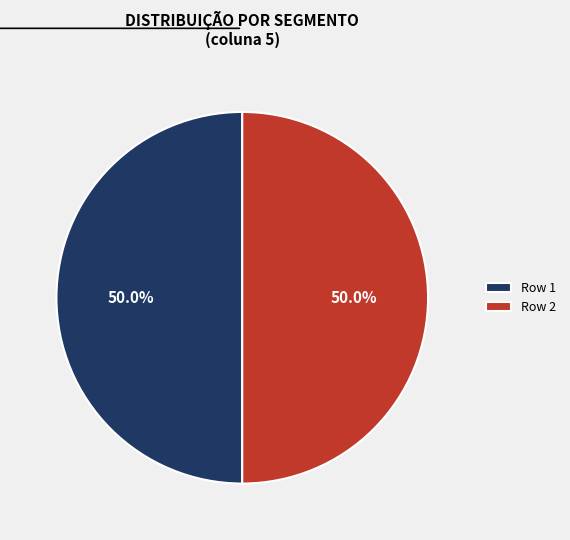

Is the sum of Row 1 and Row 2 greater than half?

Yes